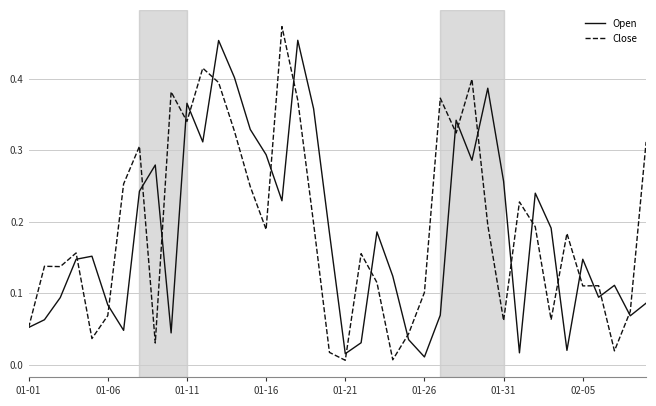

Which series ends up on top after the final intersection of Close and Open?

Close